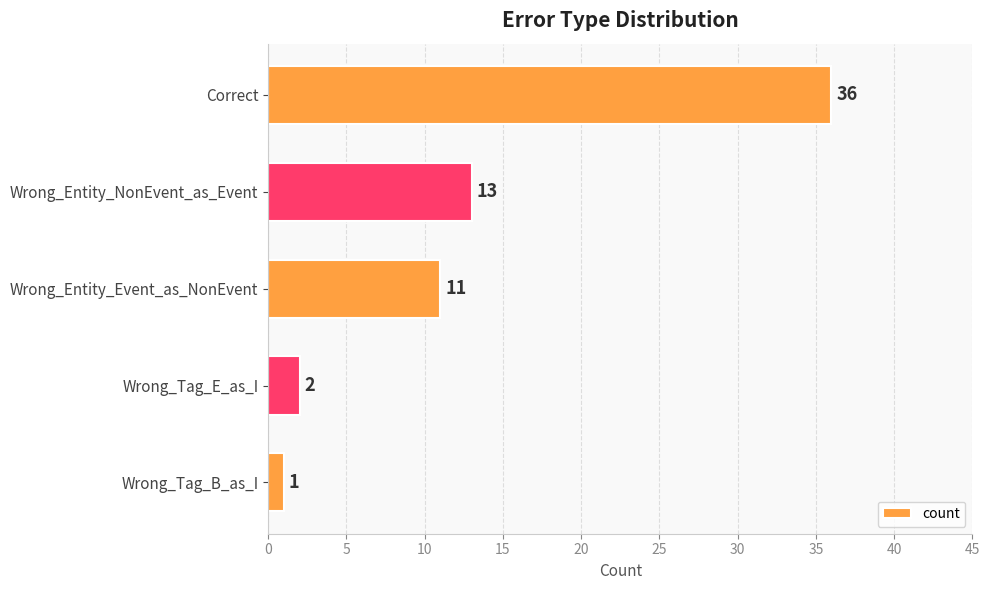

Approximately how many times larger is the value at Wrong_Entity_NonEvent_as_Event compared to Wrong_Tag_E_as_I?

6.5